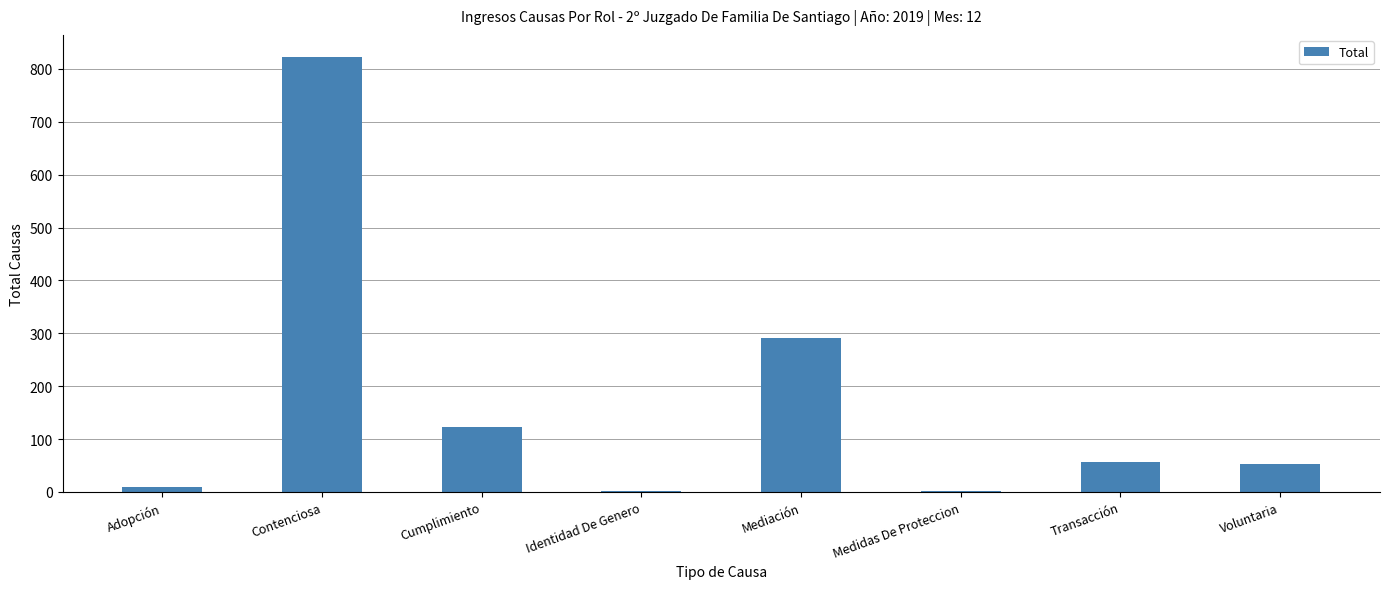

At which label is the value closest to 412?

Mediación